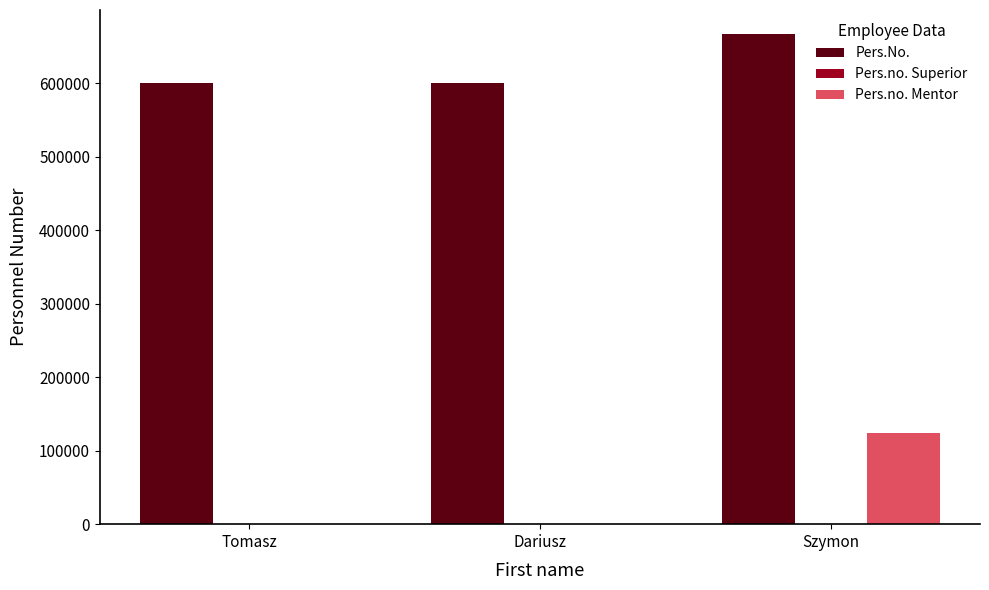

The value of Pers.no. Mentor at Dariusz is 63924. True or false?

False